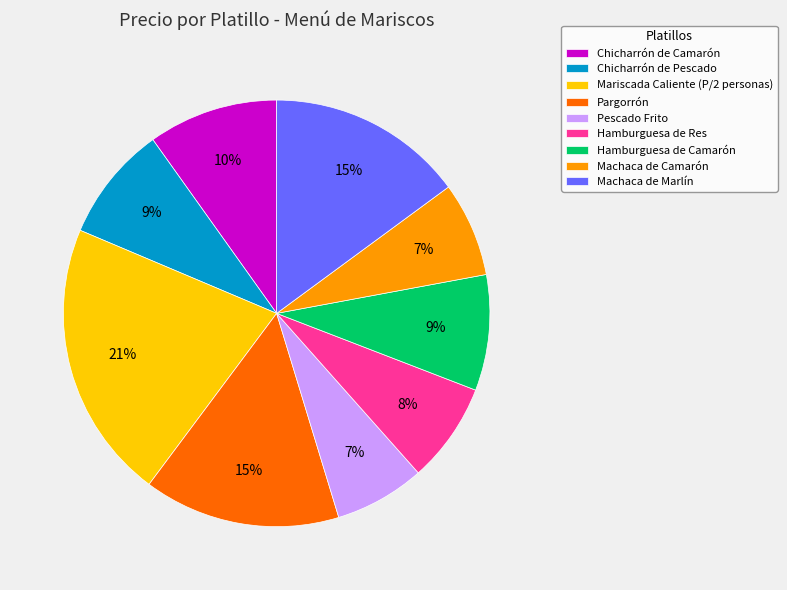

What percentage is the Pargorrón slice, to the nearest percent?

15%